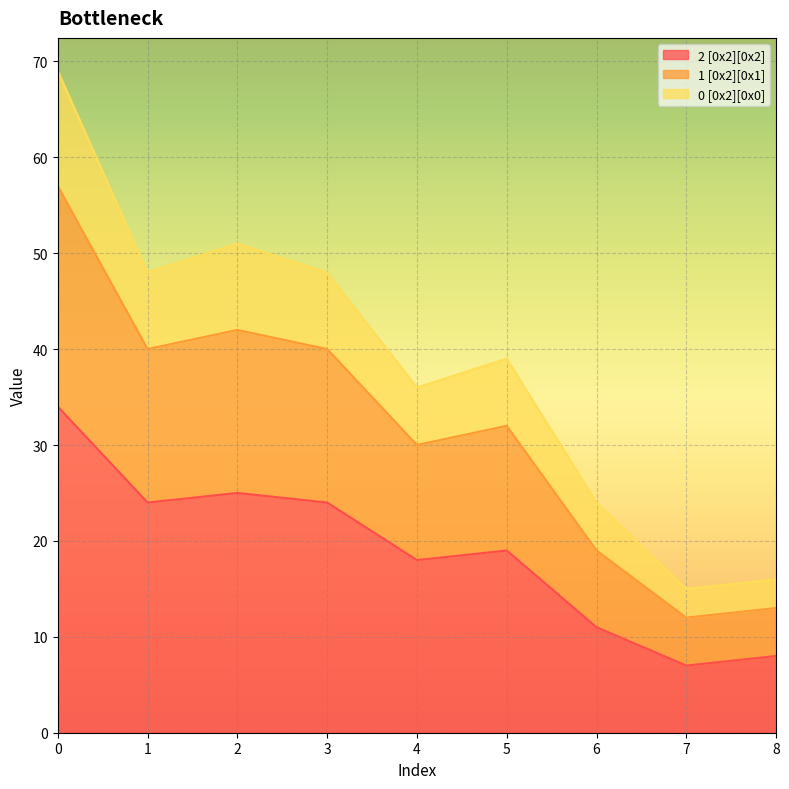

True or false: 2 [0x2][0x2] and 1 [0x2][0x1] cross at least once.

False